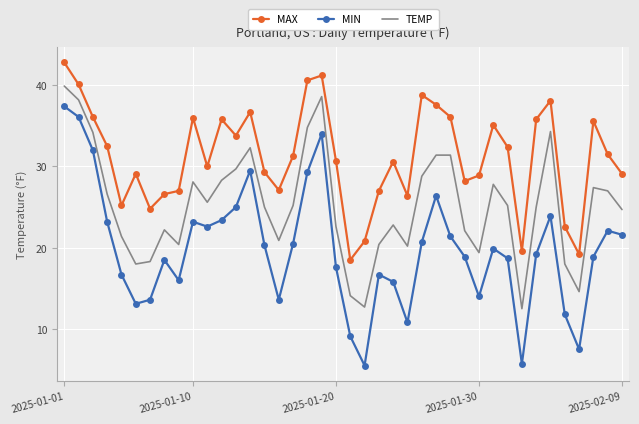

What is the maximum value for TEMP?

39.9